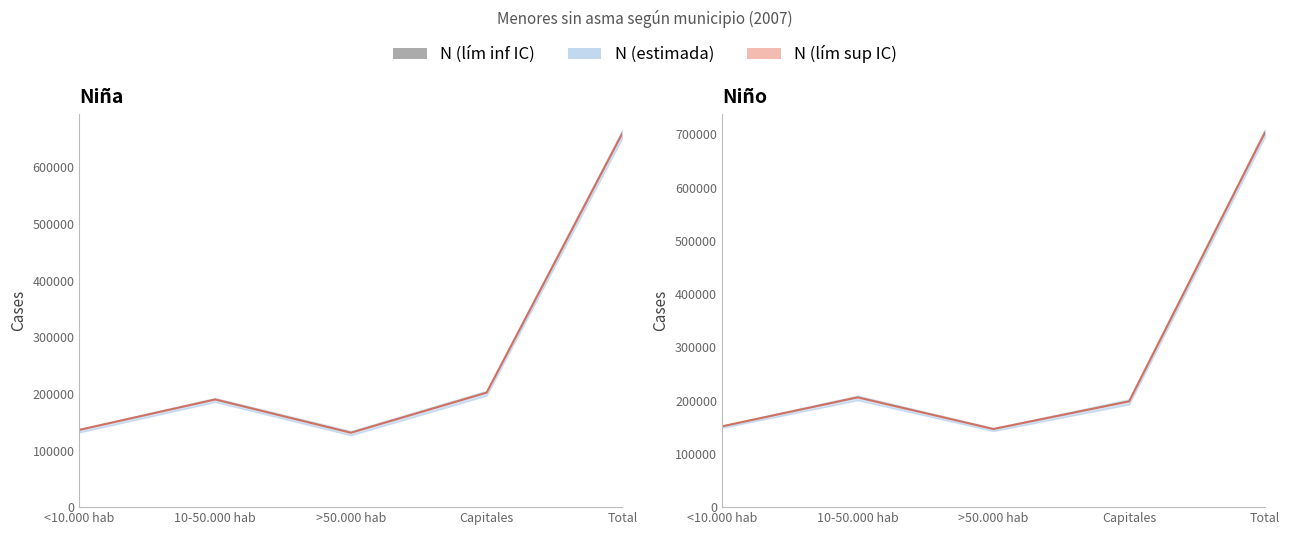

What is the approximate value of Niño N (lím inf IC) at >50.000 hab, to the nearest 100?

142900